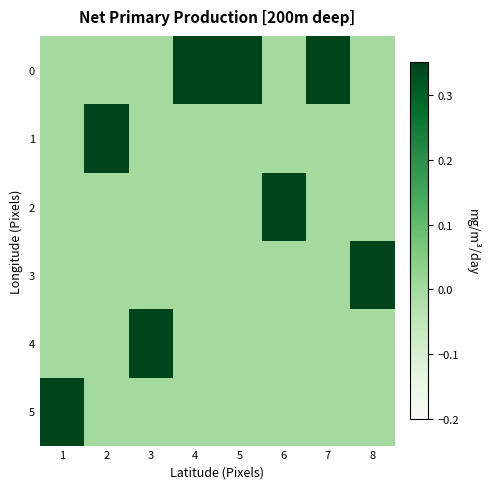

Reading right to left, transcribe all the data shown in this chart.

0: 8=0	7=1	6=0	5=1	4=1	3=0	2=0	1=0
1: 8=0	7=0	6=0	5=0	4=0	3=0	2=1	1=0
2: 8=0	7=0	6=1	5=0	4=0	3=0	2=0	1=0
3: 8=1	7=0	6=0	5=0	4=0	3=0	2=0	1=0
4: 8=0	7=0	6=0	5=0	4=0	3=1	2=0	1=0
5: 8=0	7=0	6=0	5=0	4=0	3=0	2=0	1=1